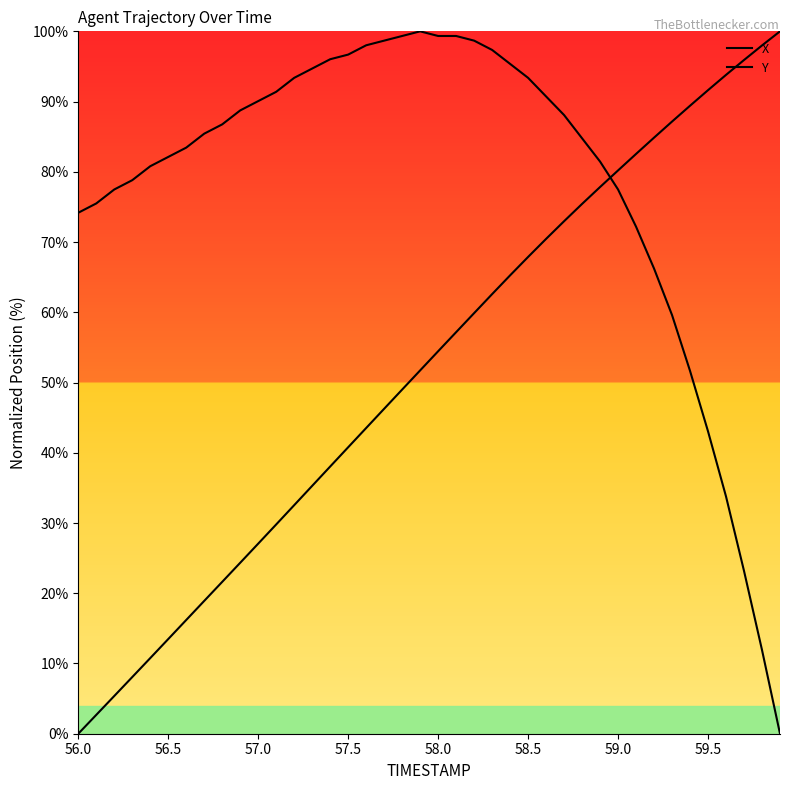

True or false: Y has more than 2 interior local peaks.

False